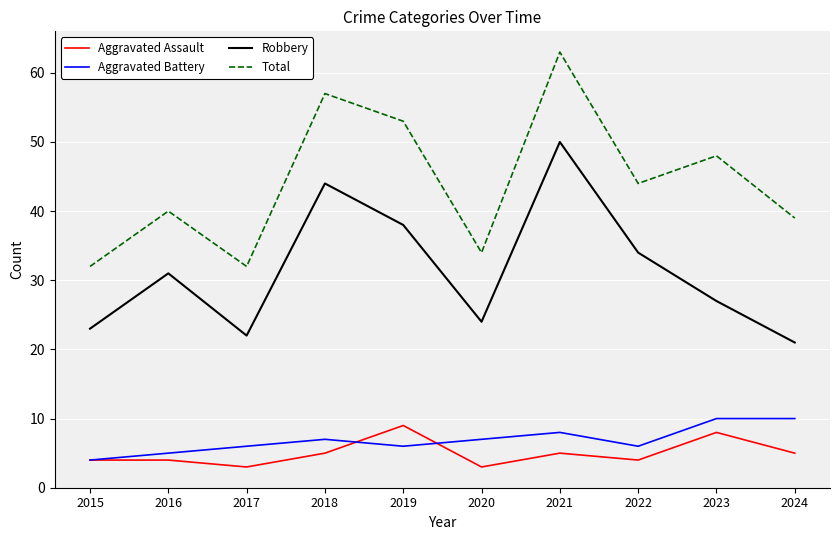

How many interior local valleys does the Robbery series have?

2